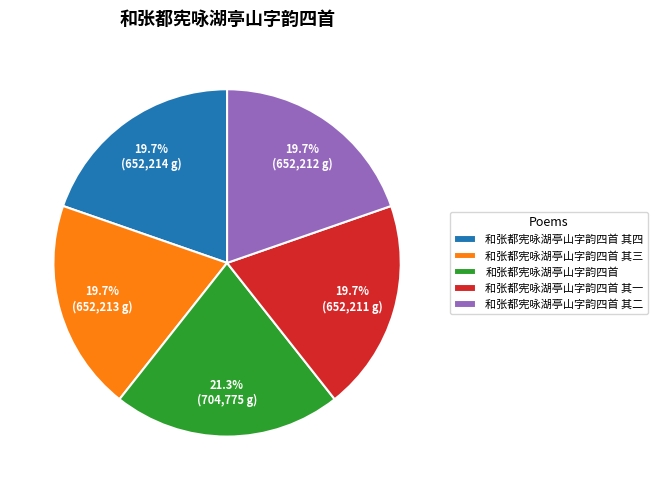

How many slices are in this pie chart?

5